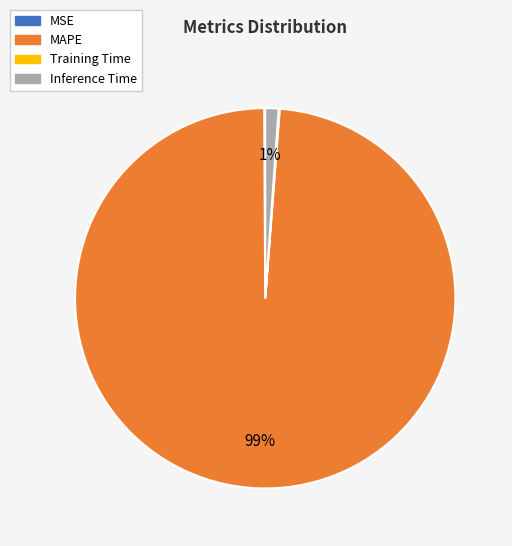

What percentage is the MAPE slice, to the nearest percent?

99%